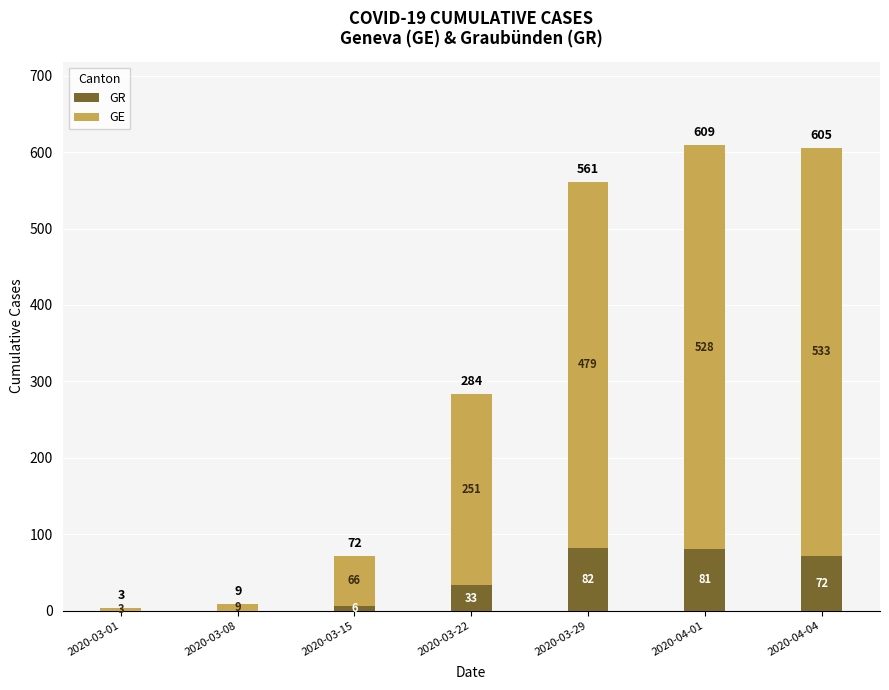

Reading right to left, transcribe the values for GR.

2020-04-04=72	2020-04-01=81	2020-03-29=82	2020-03-22=33	2020-03-15=6	2020-03-08=0	2020-03-01=0